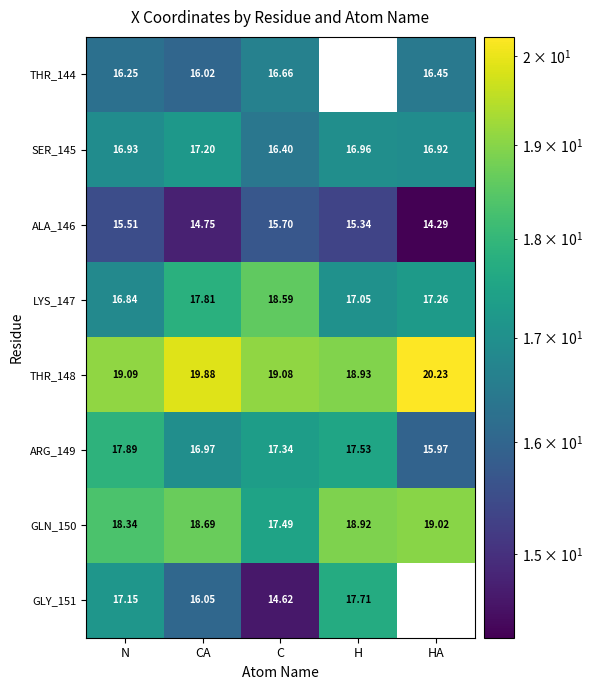

The LYS_147 series shows 16.8 at N. True or false?

True